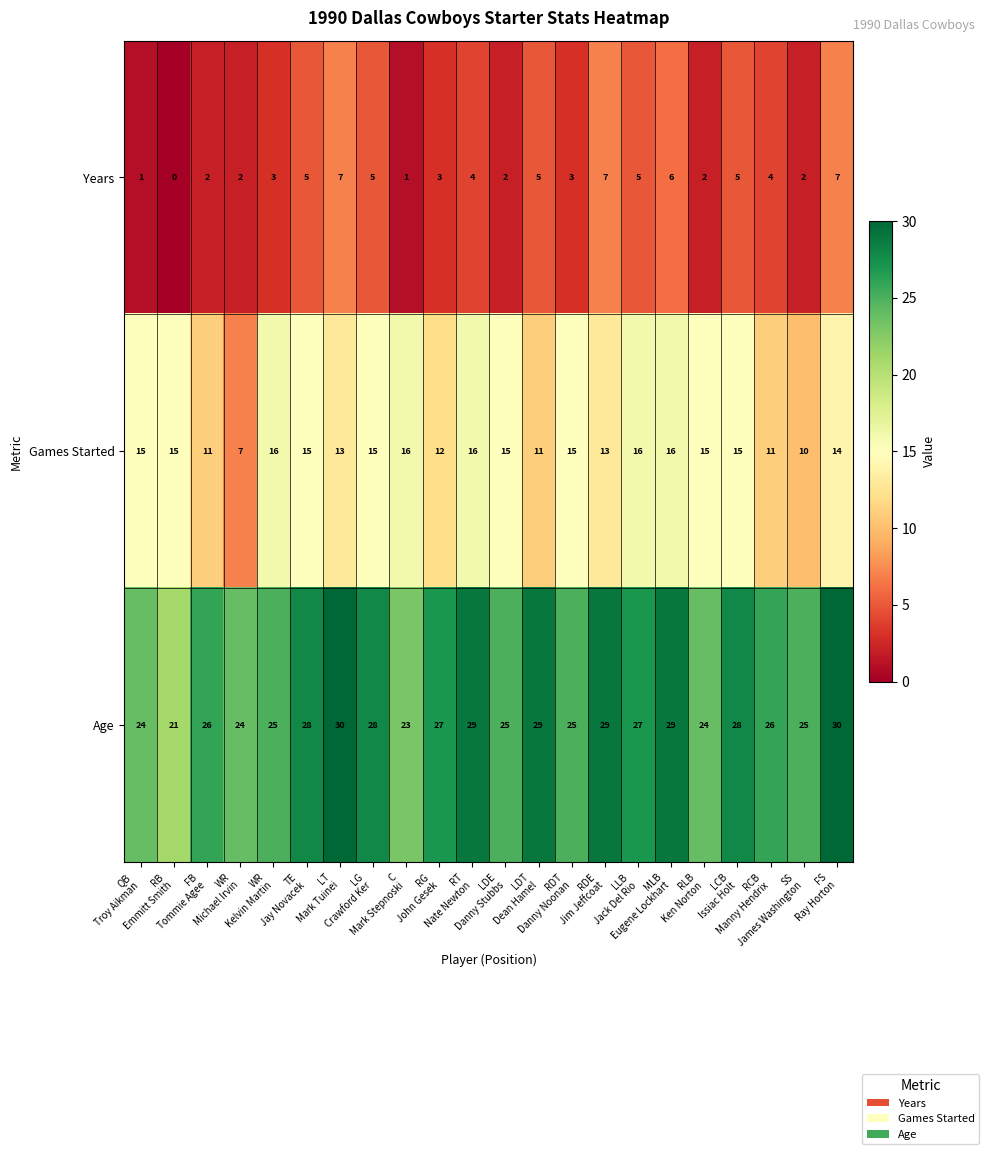

Which series has the largest total across all categories?

Age